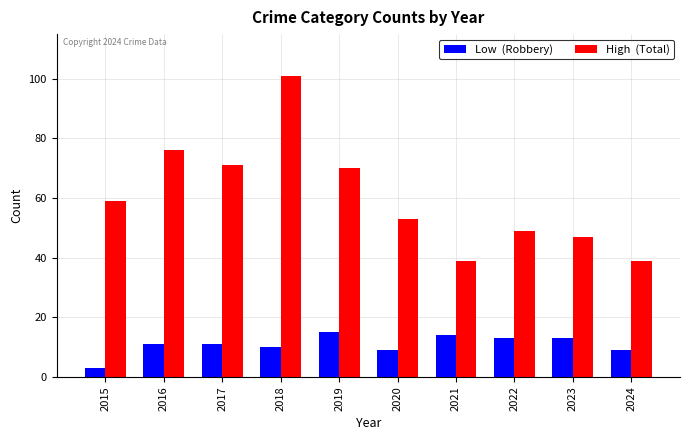

What is the difference between the highest and lowest values at 2016?

65